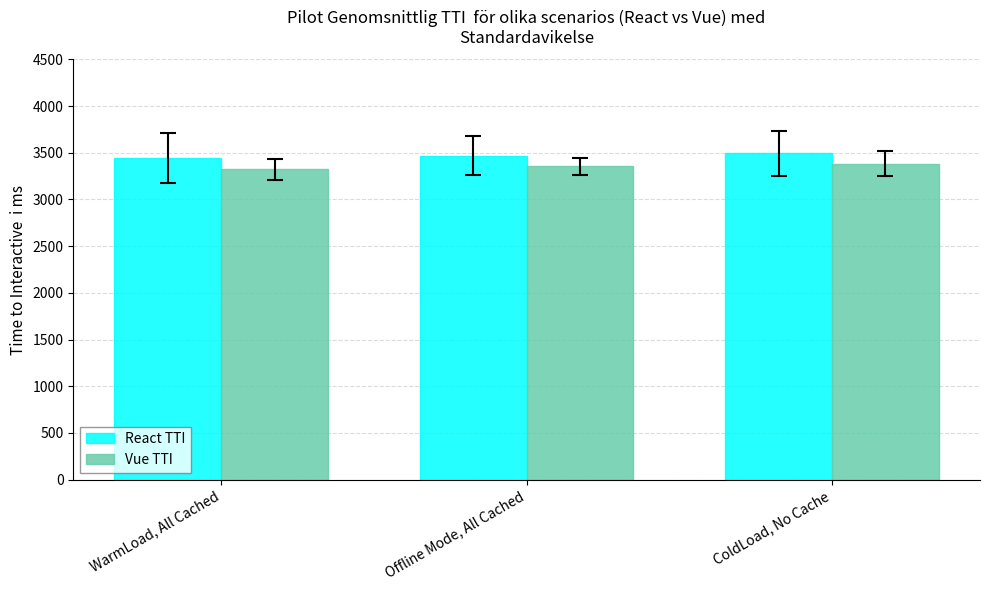

How many bars are there in each group?

2